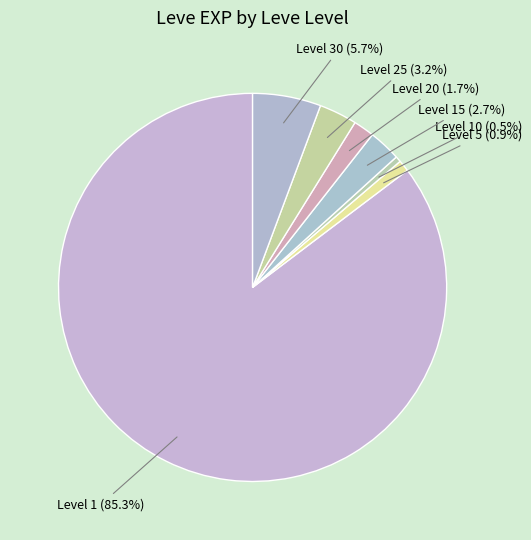

What is the ratio of the value at Level 1 to the value at Level 5?

90.0